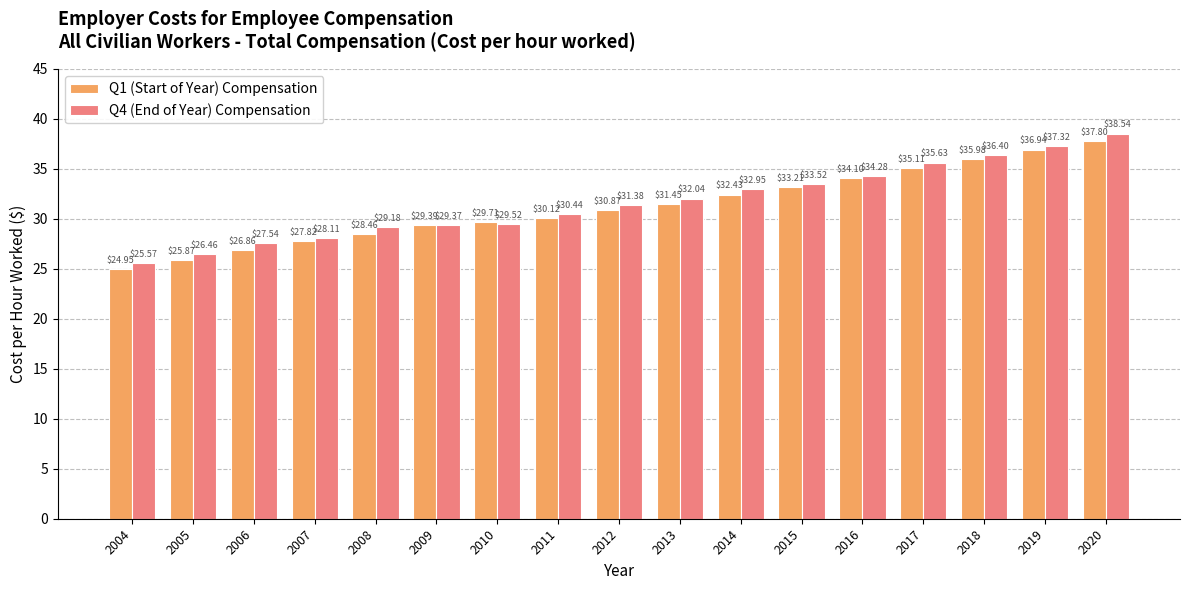

Which series changed the most between 2005 and 2012?

Q1 (Start of Year) Compensation